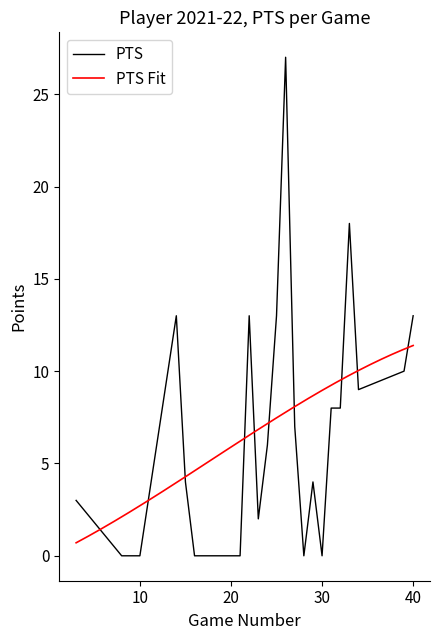

Which series has the largest range (max minus min)?

PTS